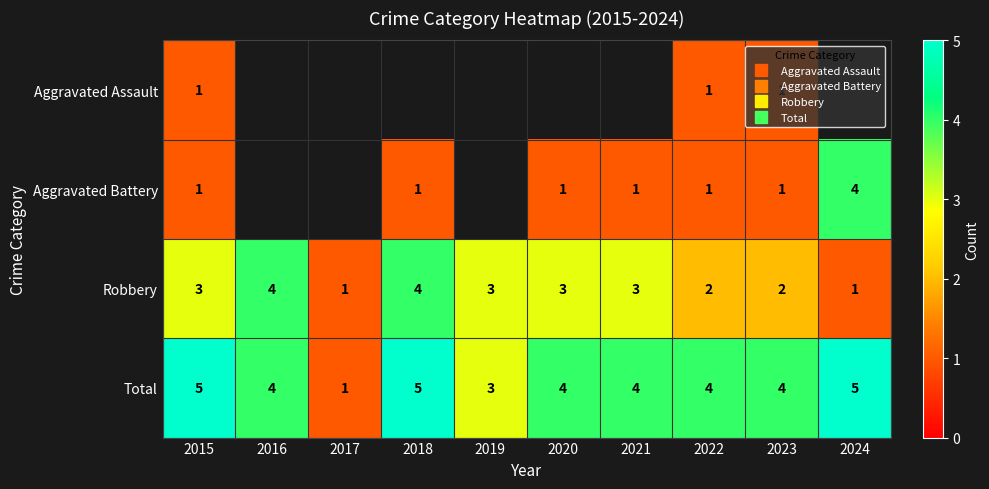

At which label does Robbery first exceed 3?

2016